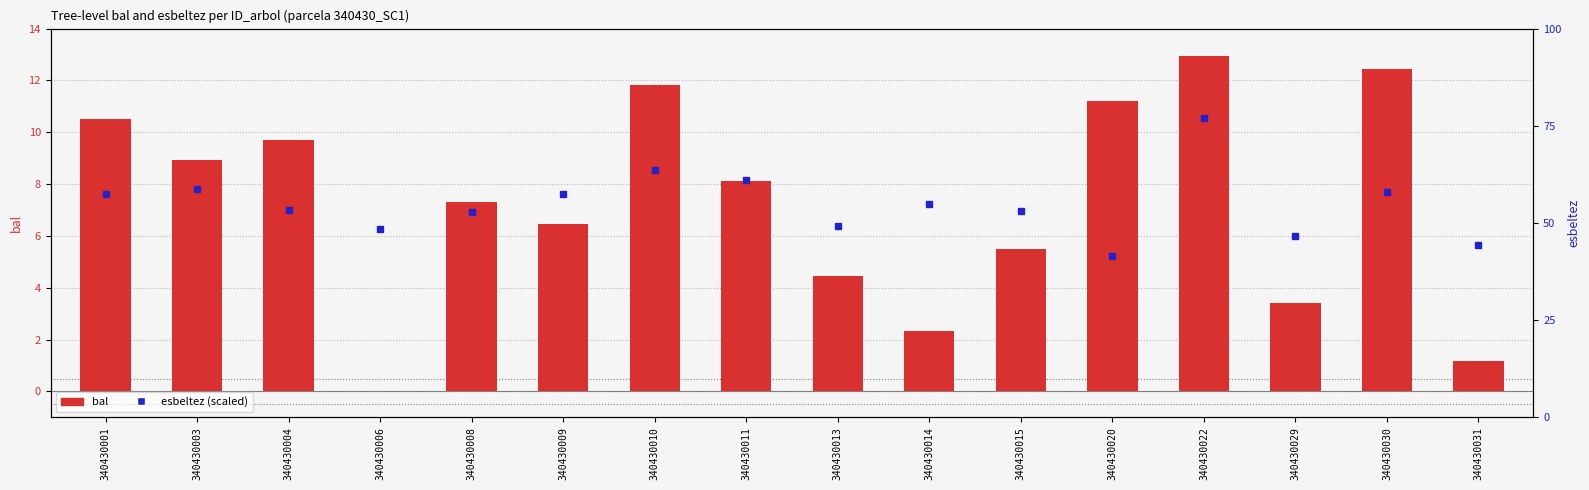

Which category has the highest value across all series?

340430022